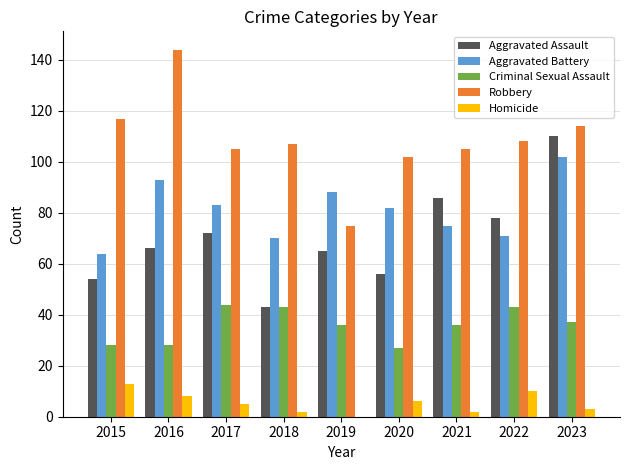

Reading left to right, transcribe all the data shown in this chart.

Aggravated Assault: 2015=54	2016=66	2017=72	2018=43	2019=65	2020=56	2021=86	2022=78	2023=110
Aggravated Battery: 2015=64	2016=93	2017=83	2018=70	2019=88	2020=82	2021=75	2022=71	2023=102
Criminal Sexual Assault: 2015=28	2016=28	2017=44	2018=43	2019=36	2020=27	2021=36	2022=43	2023=37
Robbery: 2015=117	2016=144	2017=105	2018=107	2019=75	2020=102	2021=105	2022=108	2023=114
Homicide: 2015=13	2016=8	2017=5	2018=2	2019=0	2020=6	2021=2	2022=10	2023=3